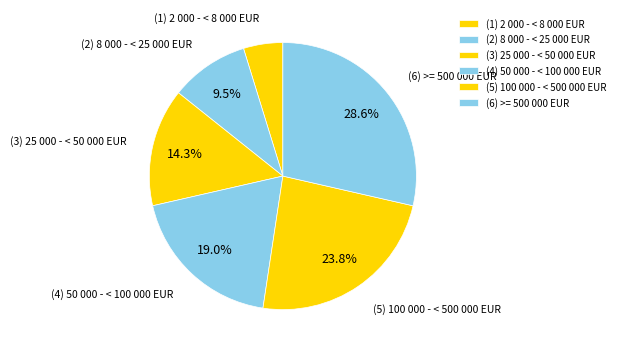

To the nearest percent, what portion does (5) 100 000 - < 500 000 EUR represent?

24%